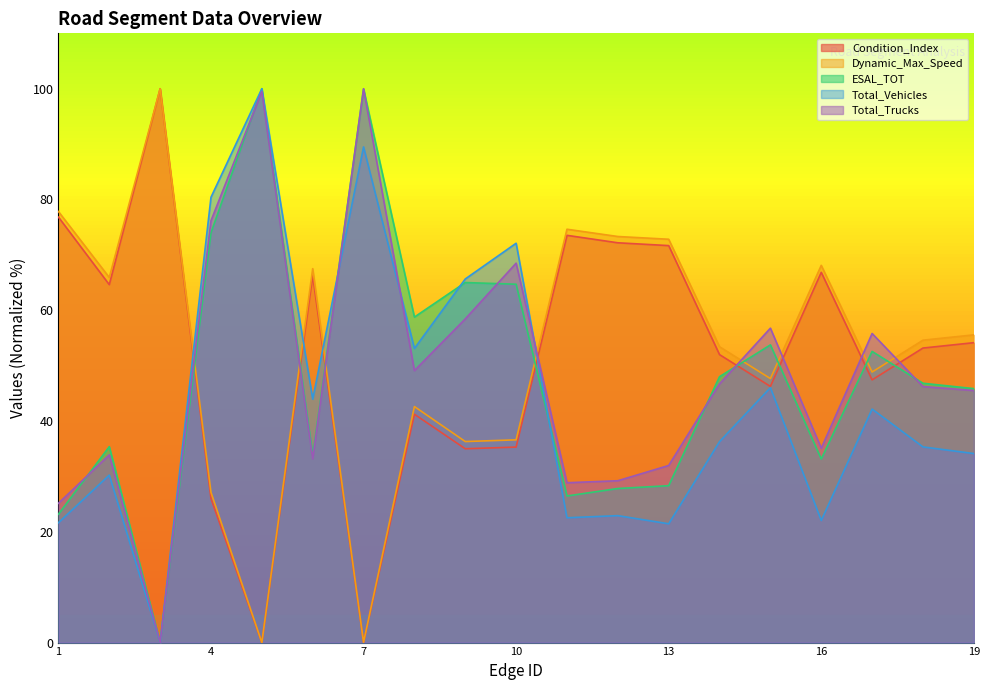

At which category is the sum across all series the highest?

5